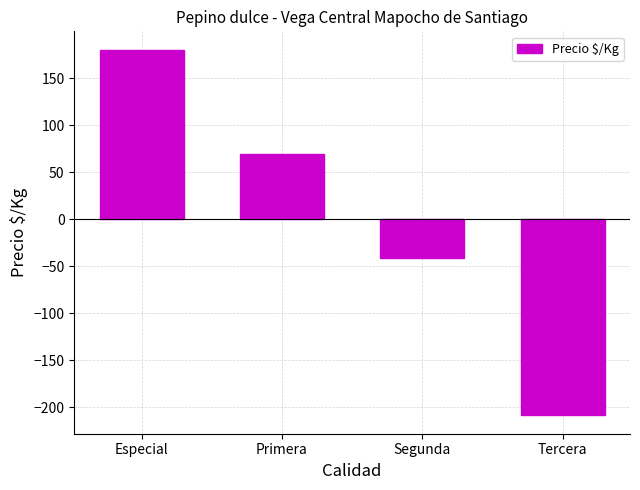

Rank the categories by value from highest to lowest.

Especial, Primera, Segunda, Tercera